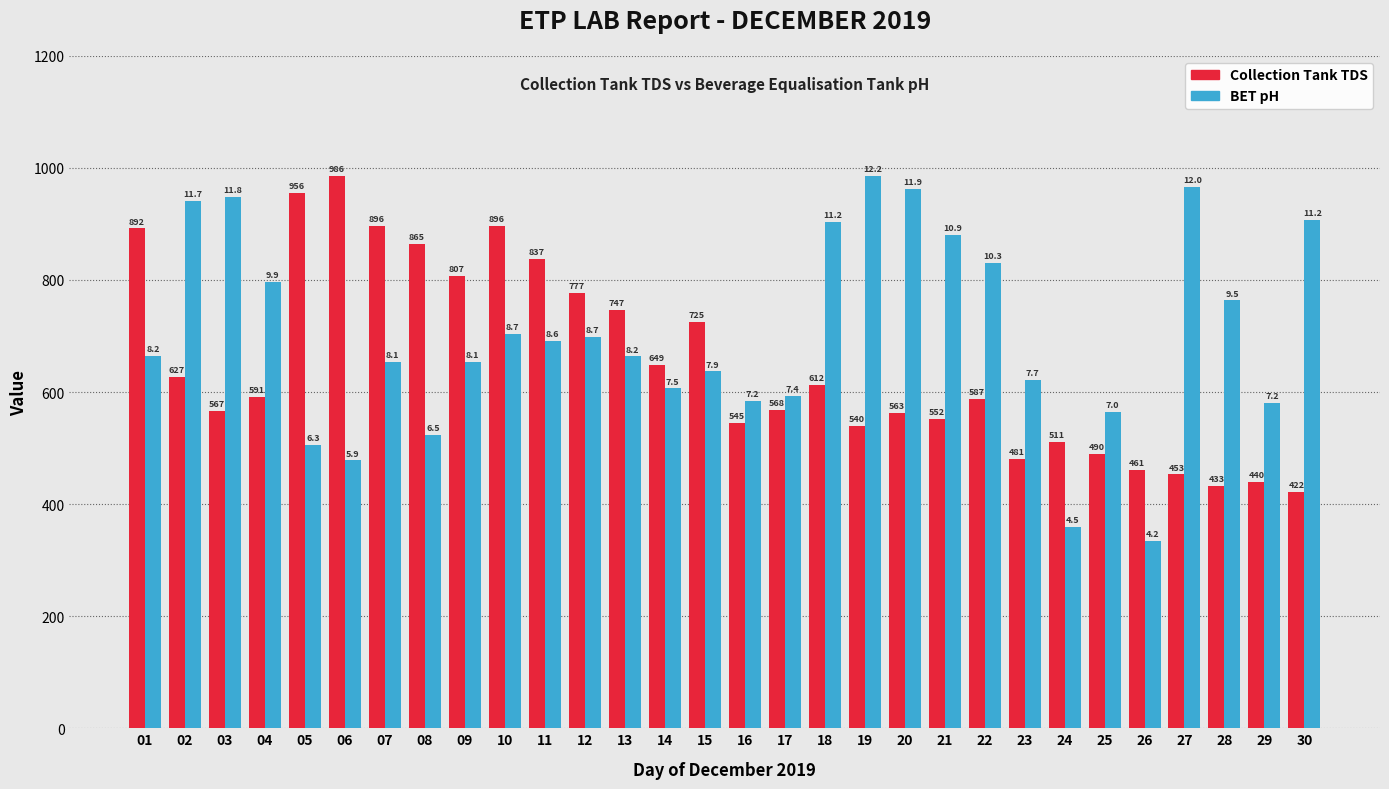

The Collection Tank TDS series shows 777.0 at 12. True or false?

True